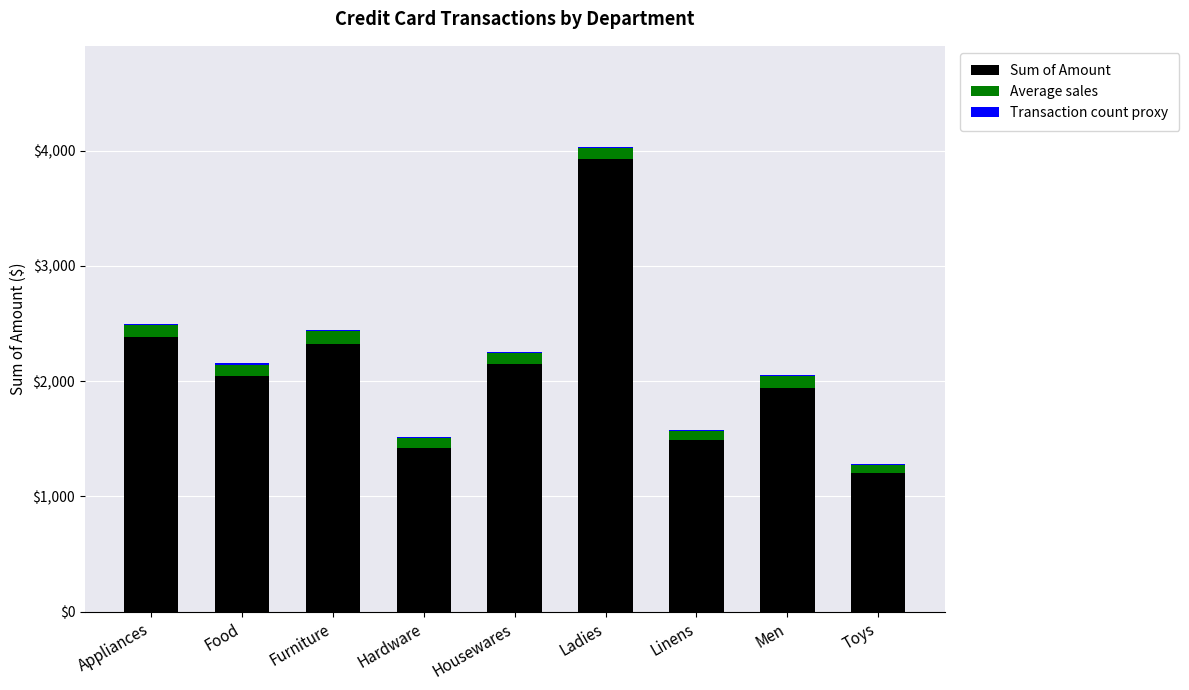

True or false: Sum of Amount has a value of 3928.0 at Ladies.

True